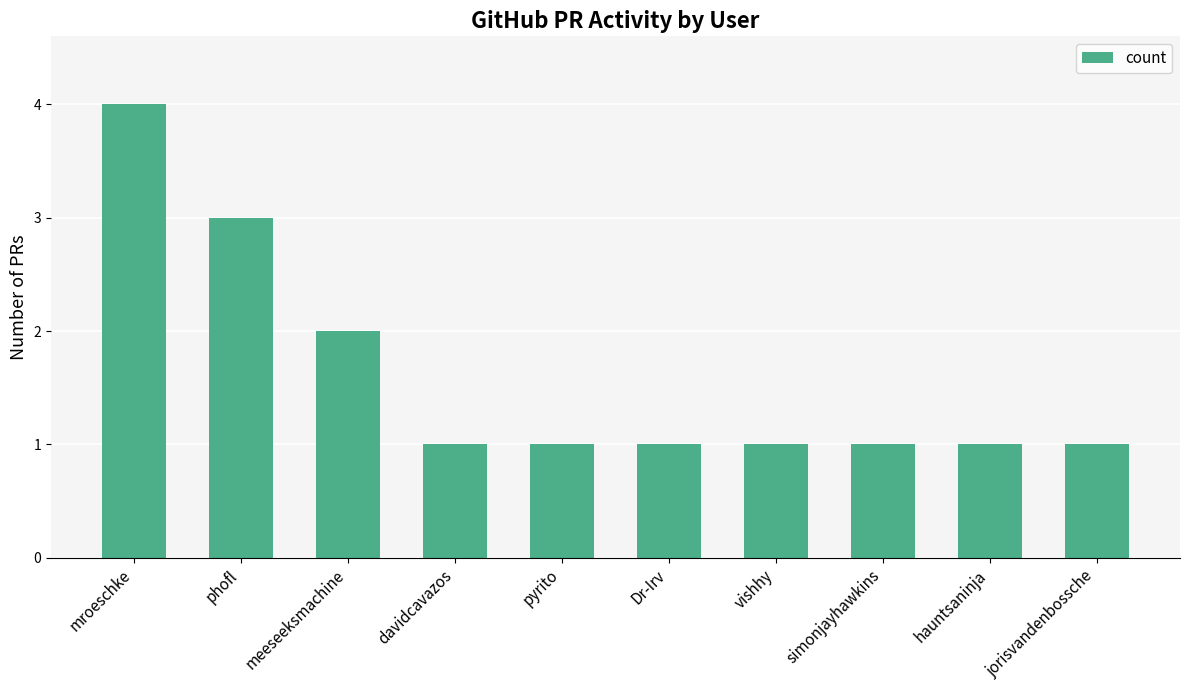

What is the label of the 9th bar from the right?

phofl